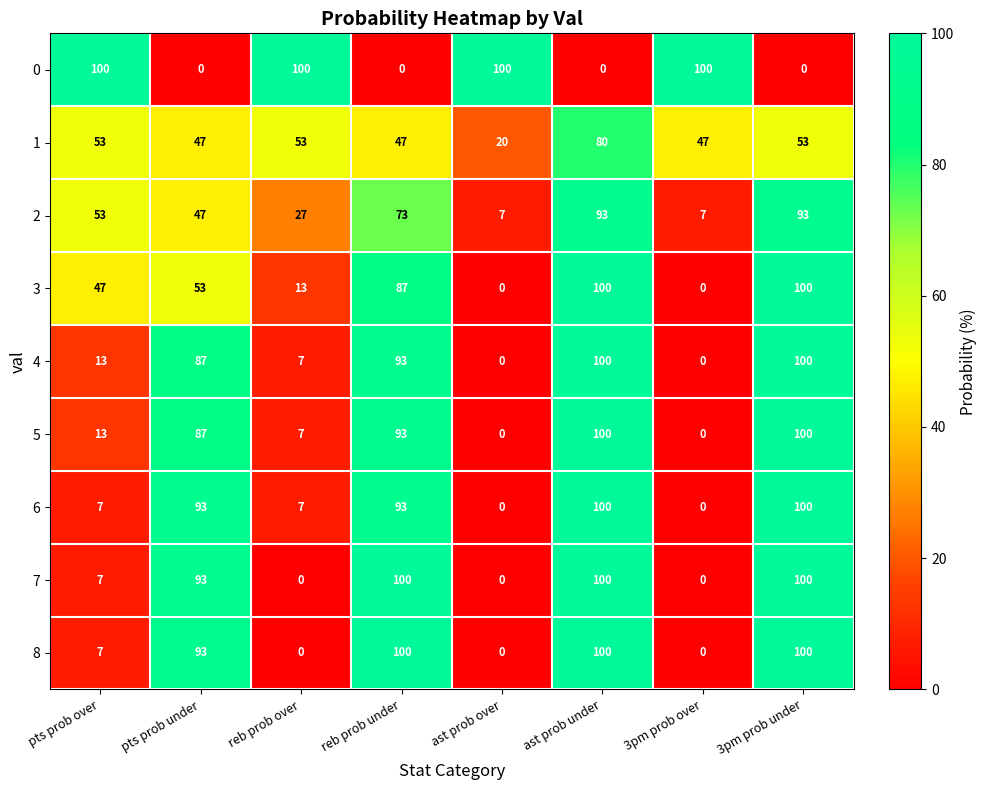

What is the sum of all 2 values?

400